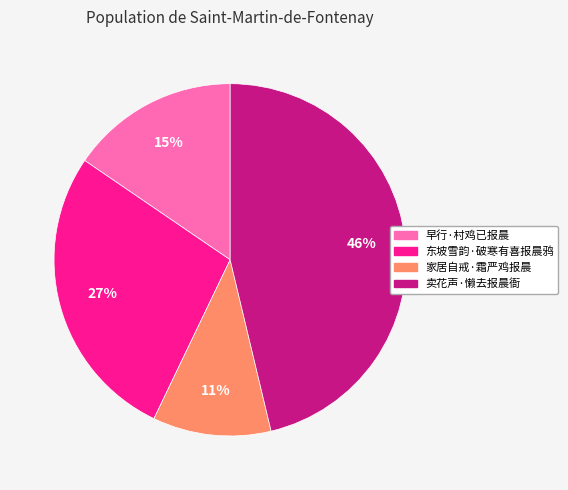

Do 家居自戒·霜严鸡报晨 and 卖花声·懒去报晨衙 together represent more than half of the pie?

Yes